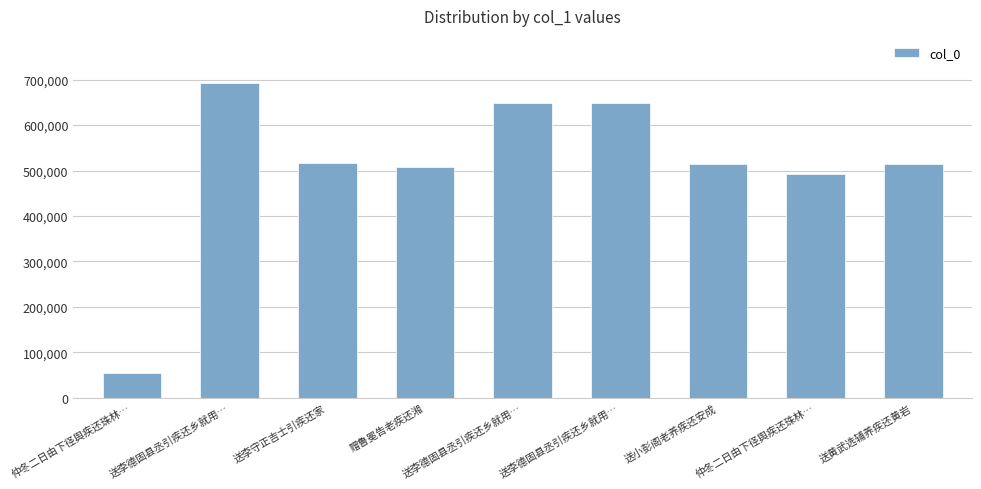

How many data points are less than 514863?

4